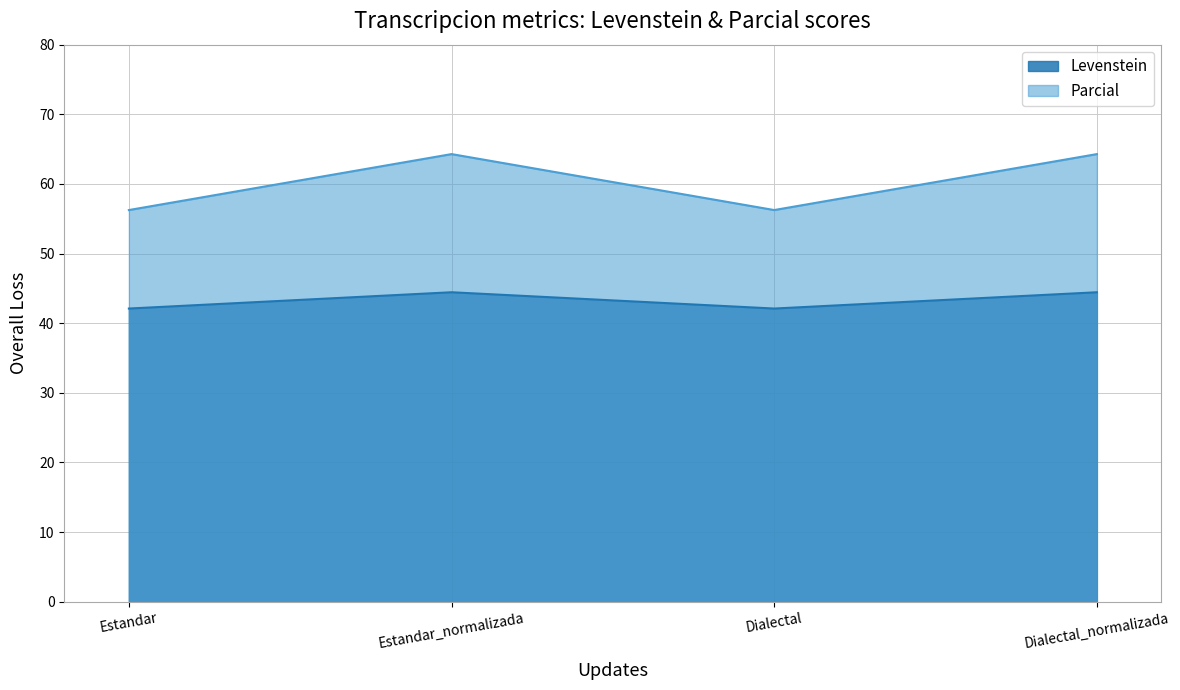

The value of Levenstein at Estandar is 68.7. True or false?

False